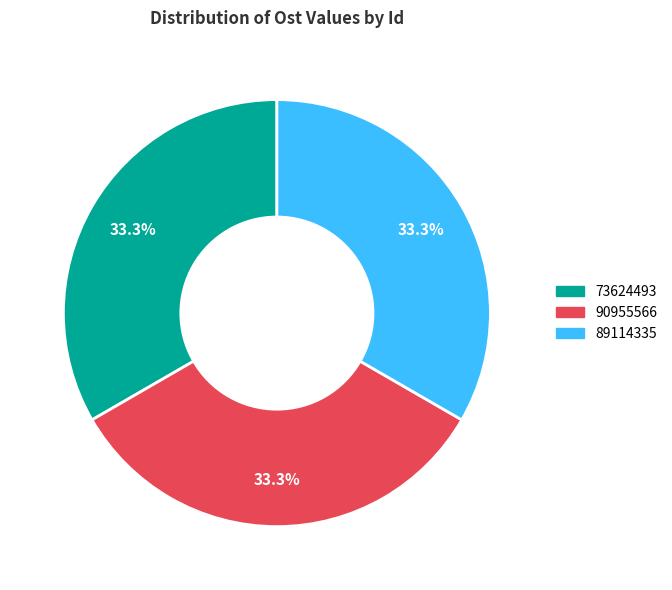

To the nearest percent, what percentage of the pie is 73624493?

33%